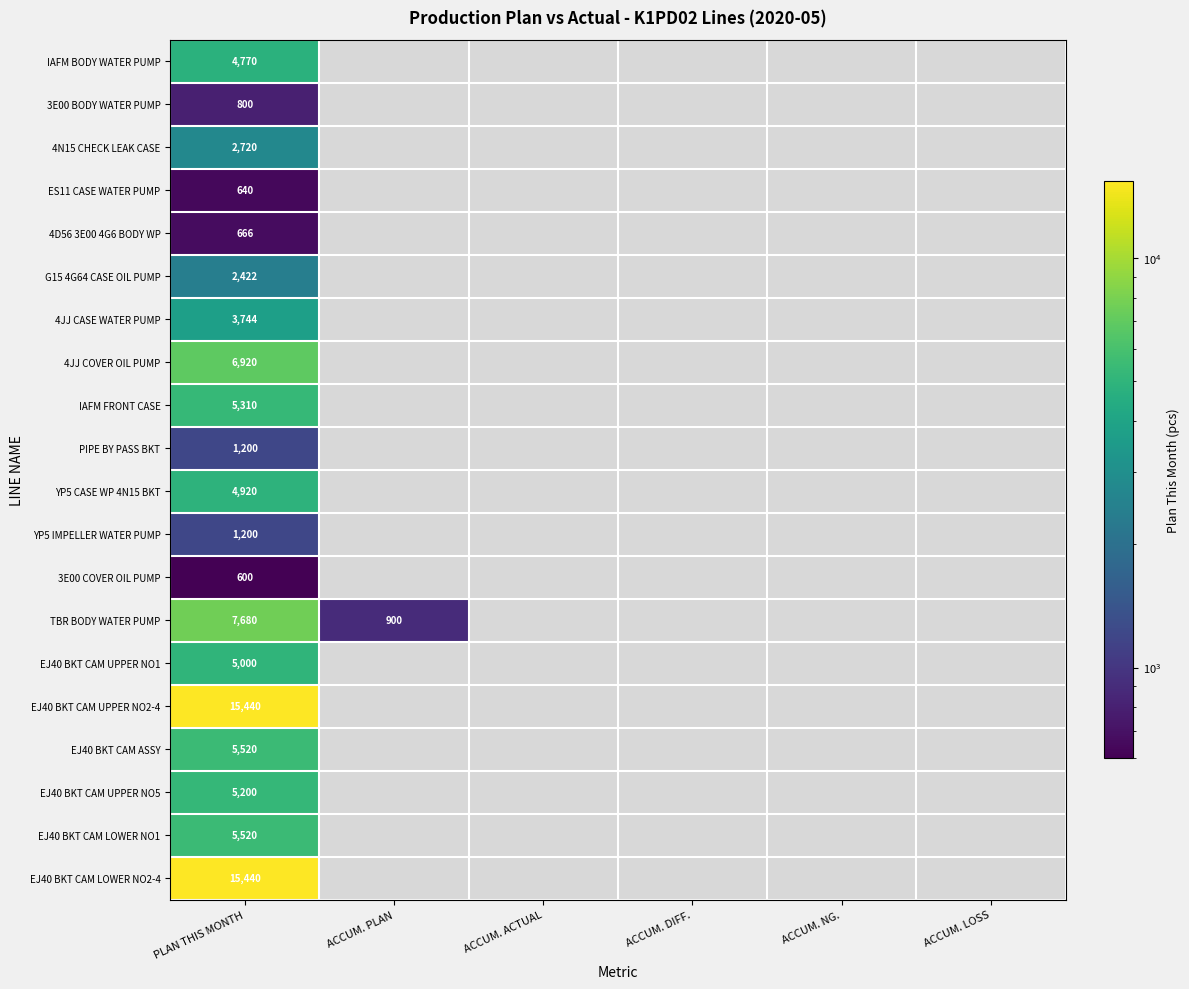

At which category does the chart reach its peak across all series?

PLAN THIS MONTH